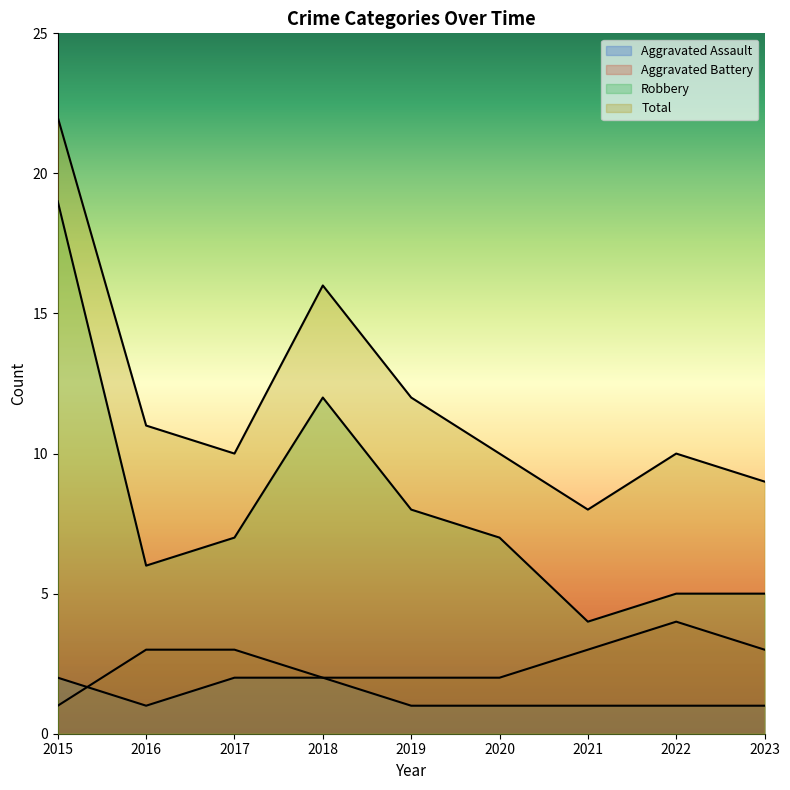

True or false: Total and Robbery intersect in this chart.

False